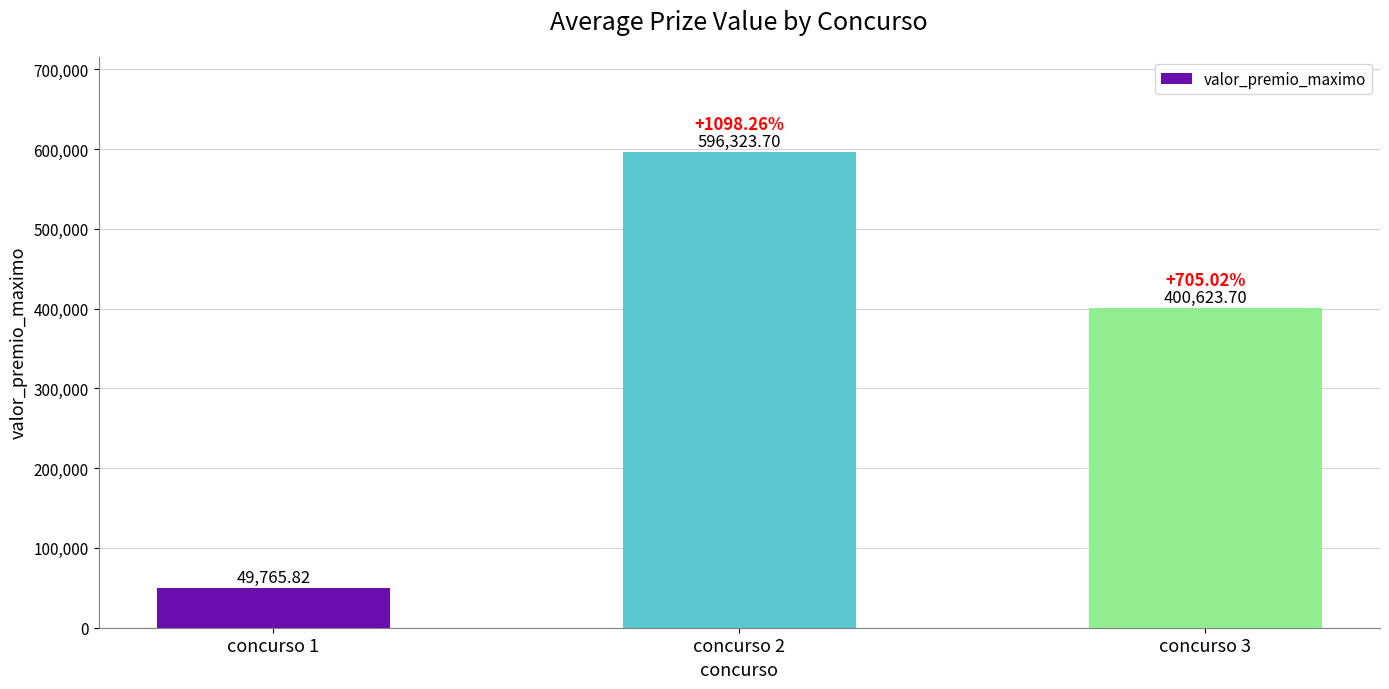

What is the smallest value displayed?

49765.8